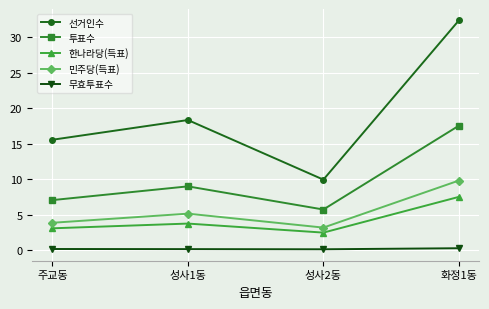

In 투표수, how many points are lower than both neighbors (excluding endpoints)?

1